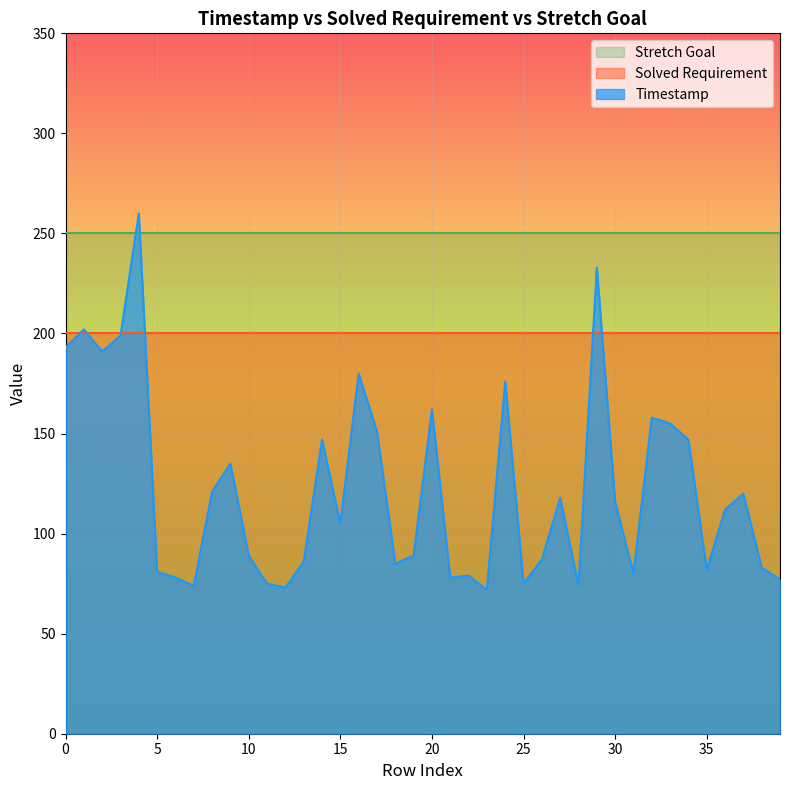

Does the chart display data point markers on the line(s)?

No